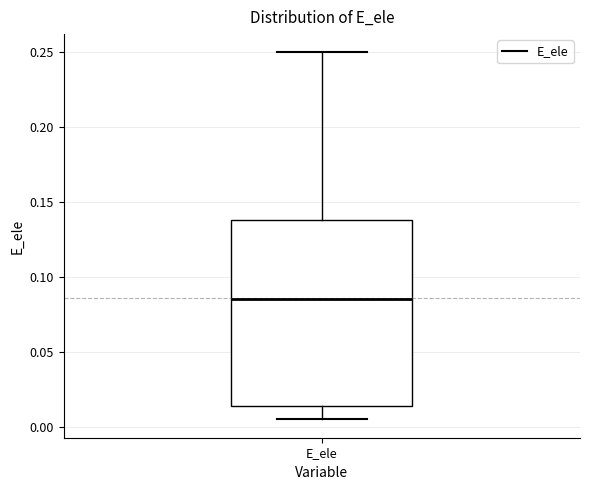

Transcribe this box plot: give where the median line is, the range the box spans, and where the two whiskers end, as read against the y-axis. The values are not printed on the chart, so give them approximately, as read against the axis.

median 0.085, box 0.015 to 0.140, whiskers 0.005 to 0.250